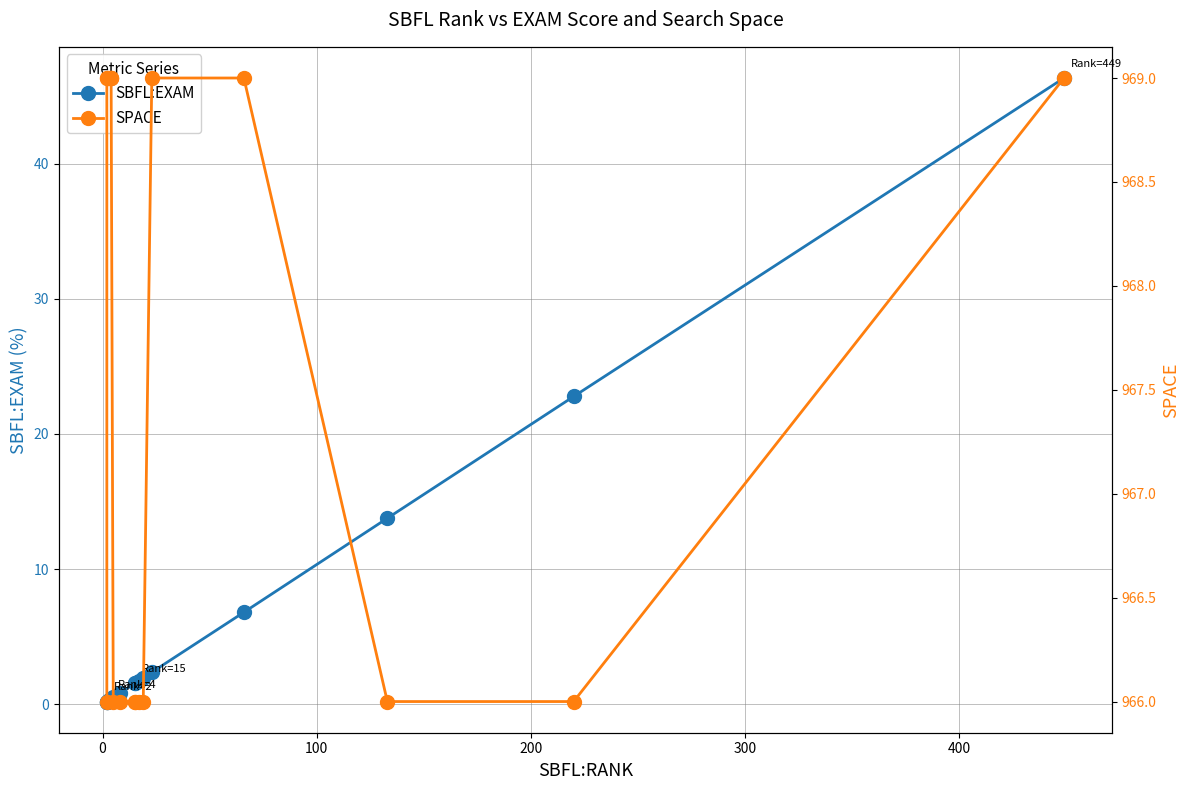

True or false: SPACE and SBFL:EXAM cross at least once.

False